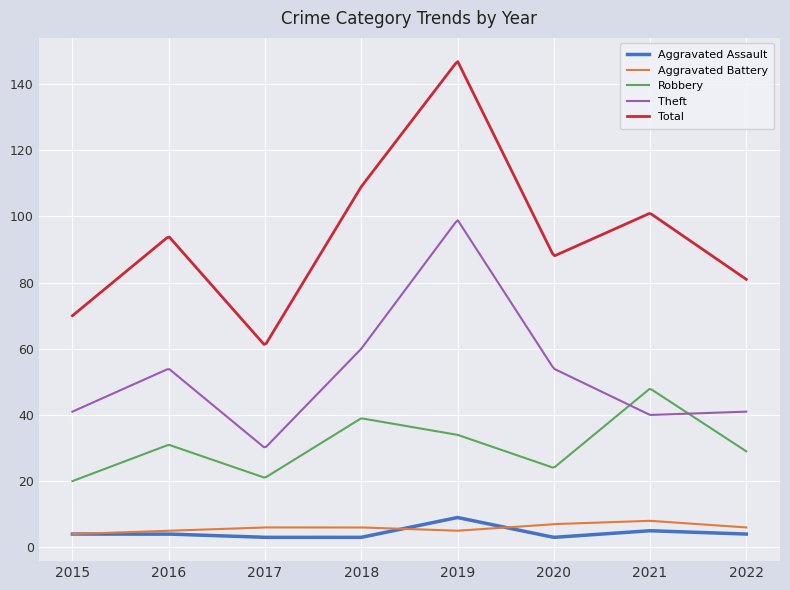

In Theft, how many points are lower than both neighbors (excluding endpoints)?

2